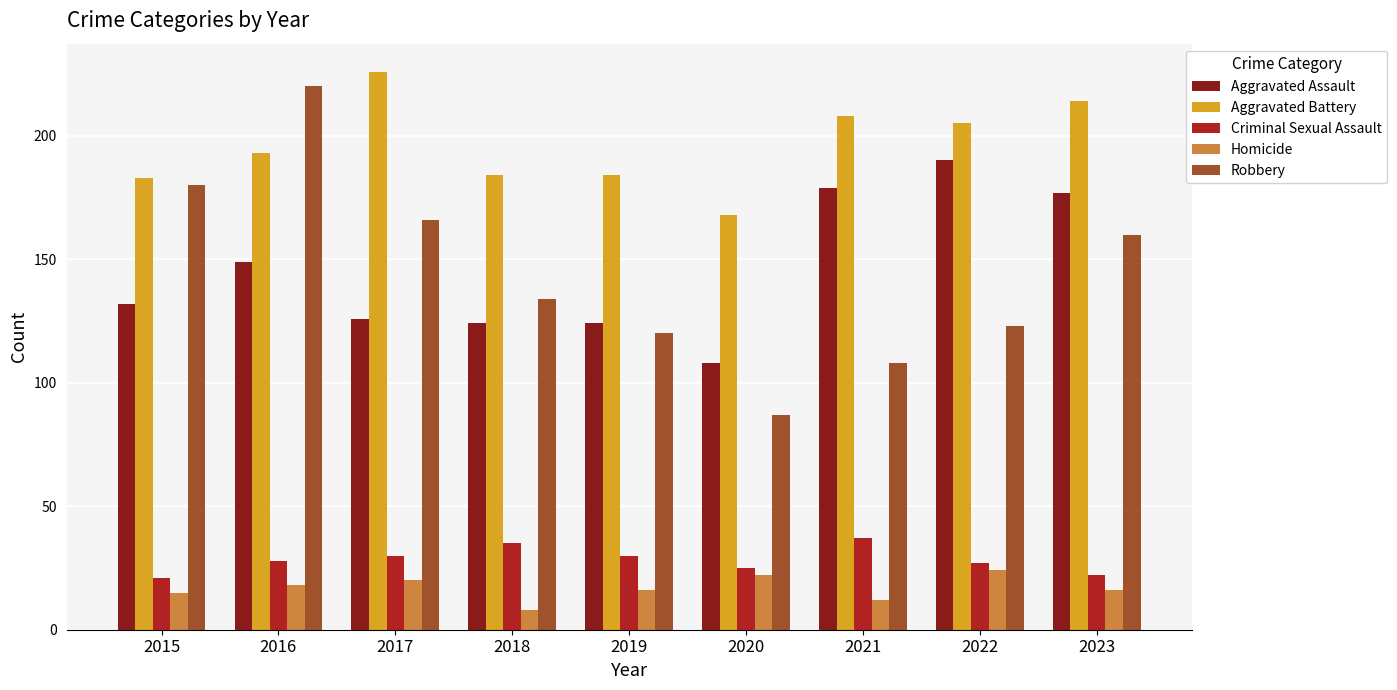

Reading left to right, list all the values displayed in this chart.

Aggravated Assault: 132	149	126	124	124	108	179	190	177
Aggravated Battery: 183	193	226	184	184	168	208	205	214
Criminal Sexual Assault: 21	28	30	35	30	25	37	27	22
Homicide: 15	18	20	8	16	22	12	24	16
Robbery: 180	220	166	134	120	87	108	123	160